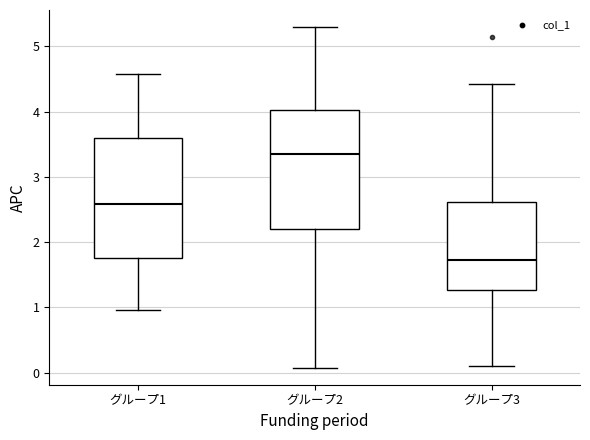

Reading left to right, read every box against the y-axis: the position of its median line, the range the box covers, and the ends of its whiskers. The values are not printed on the chart, so give them approximately, as read against the axis.

グループ1: median 2.6, box 1.8 to 3.6, whiskers 1.0 to 4.6
グループ2: median 3.4, box 2.2 to 4.0, whiskers 0.1 to 5.3
グループ3: median 1.7, box 1.3 to 2.6, whiskers 0.1 to 4.4